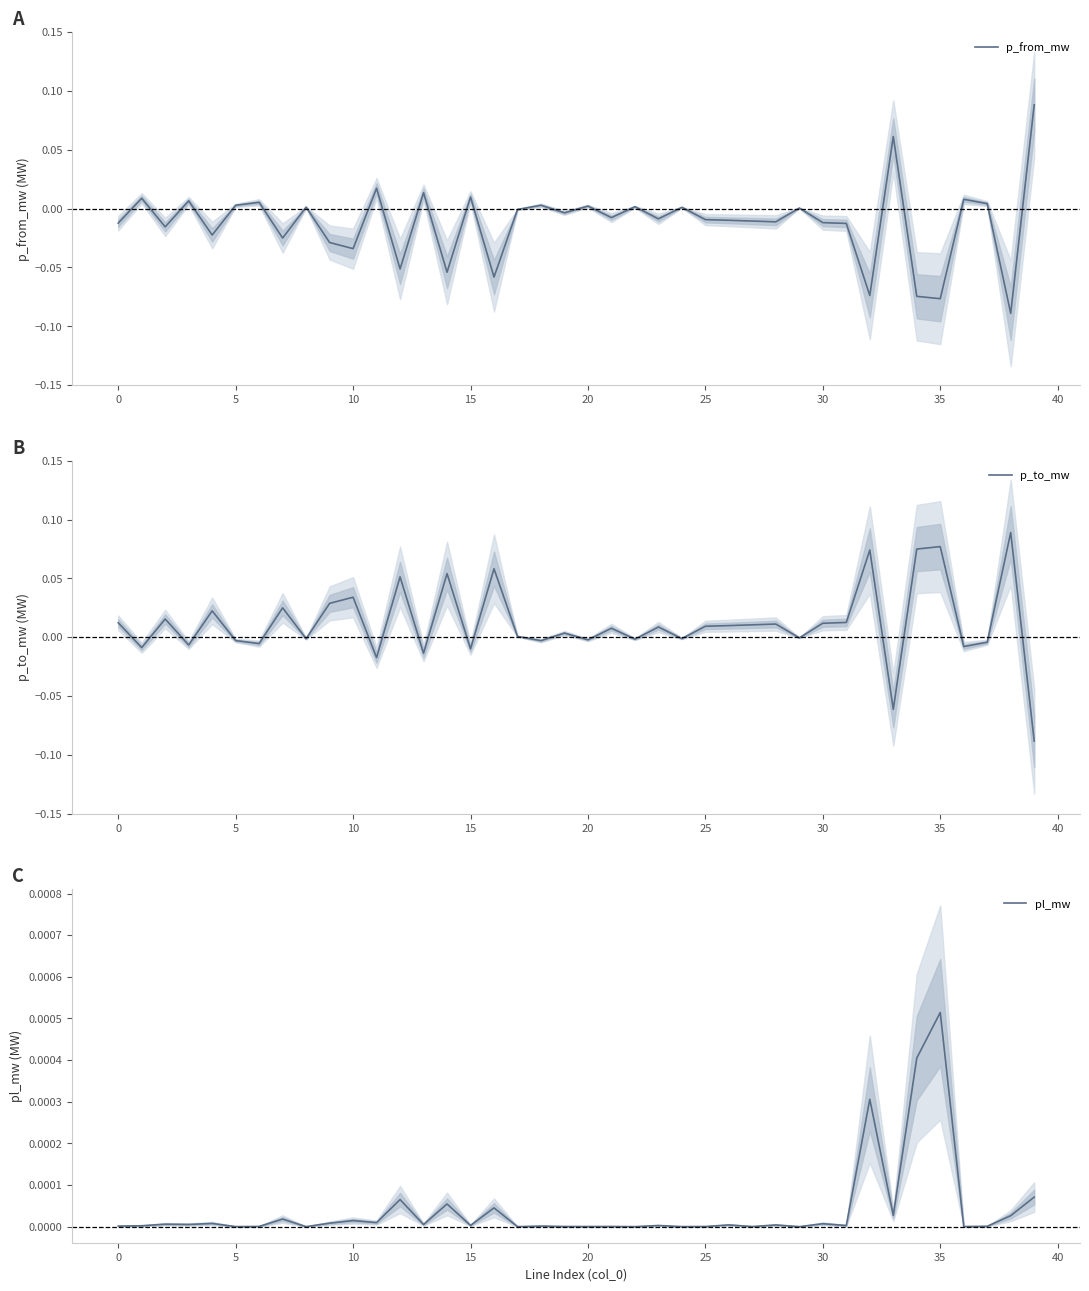

What is the minimum value for p_to_mw?

-0.1